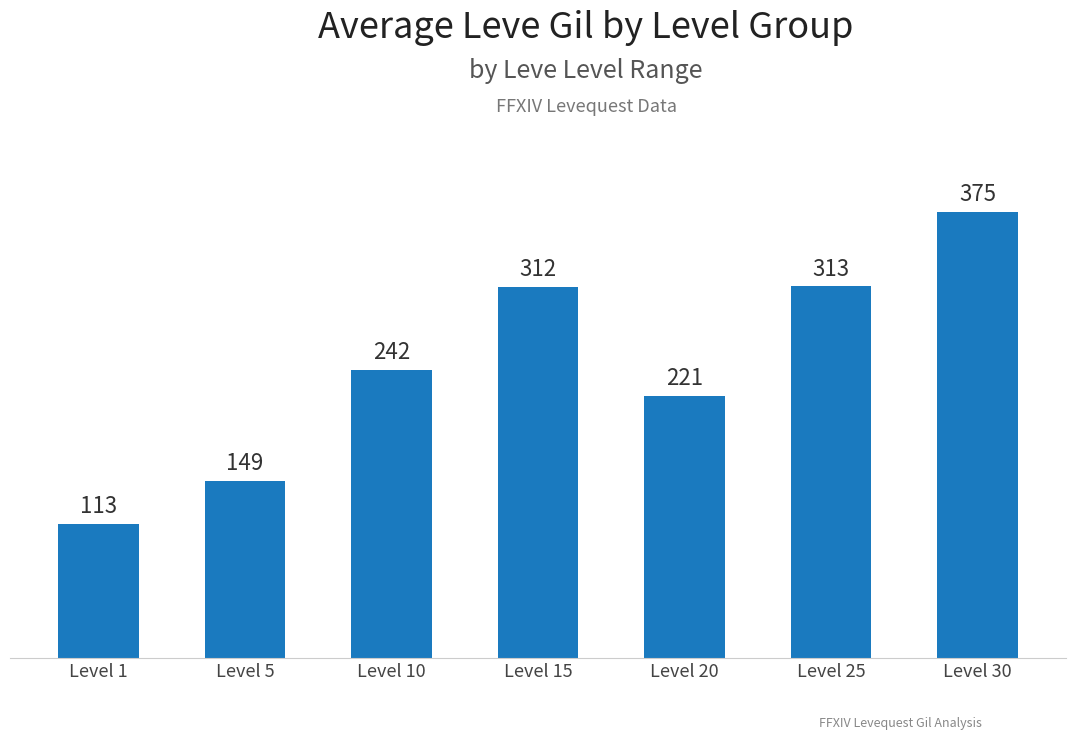

Which label corresponds to the largest value in the chart?

Level 30